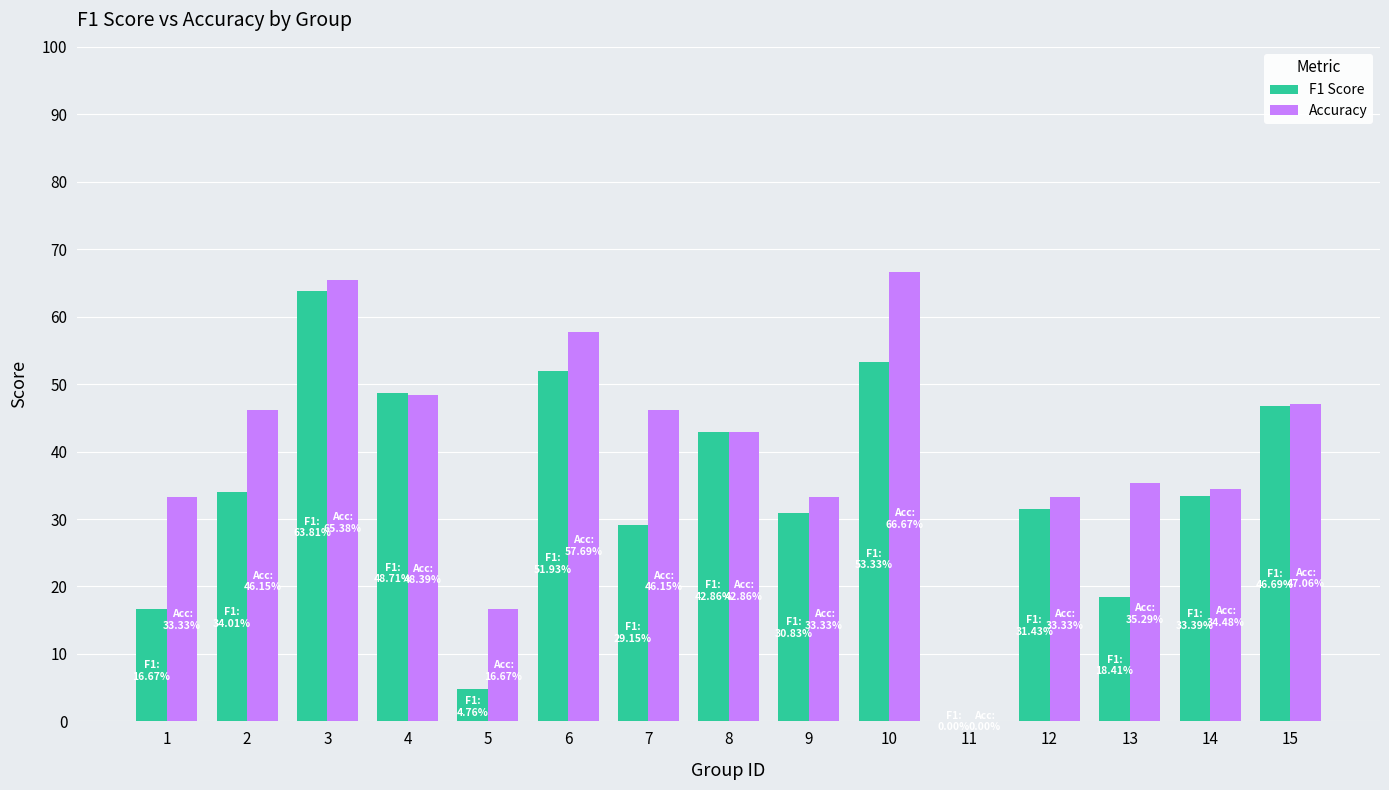

Which series has the largest total across all categories?

Accuracy